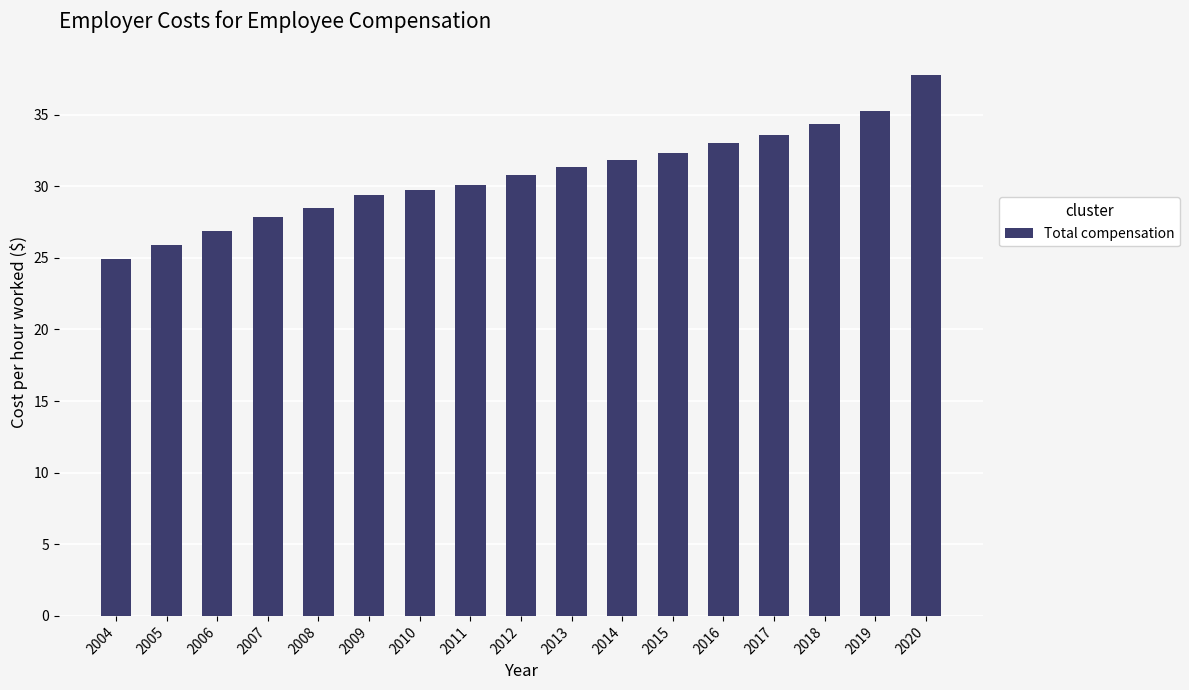

How many categories are shown in the chart?

17